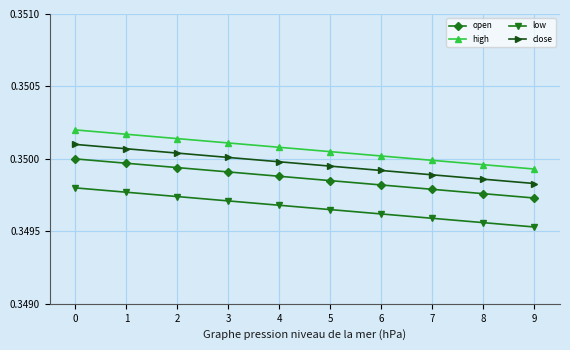

True or false: close and open intersect in this chart.

False